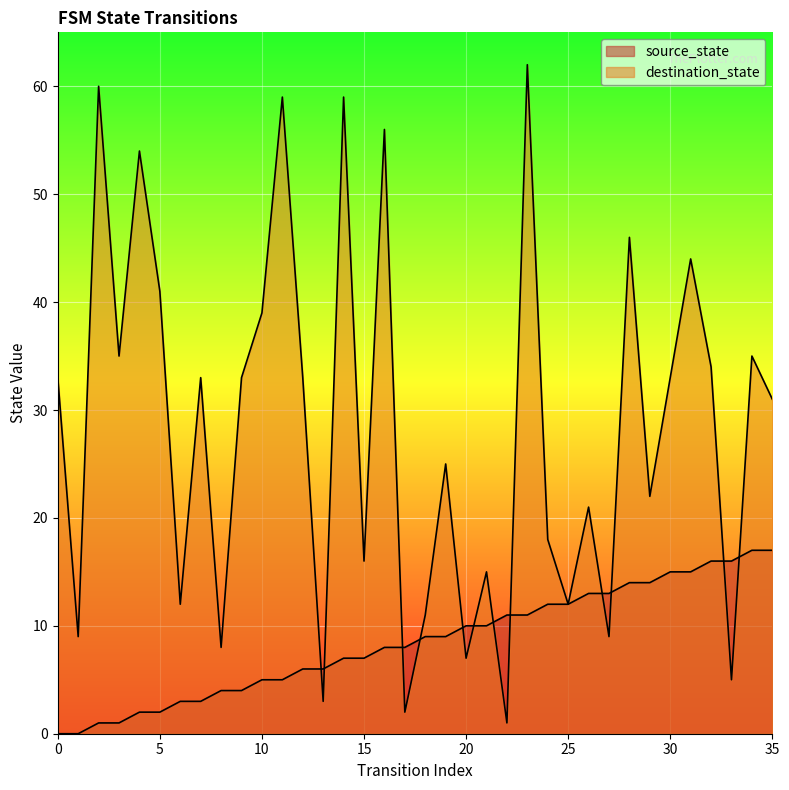

Which label corresponds to the largest value in the chart?

23